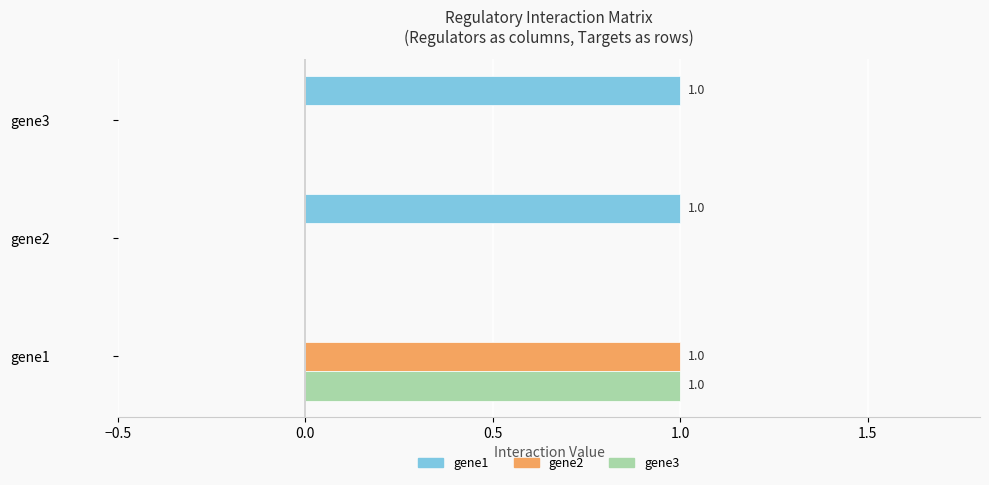

At which category is the sum across all series the highest?

gene1